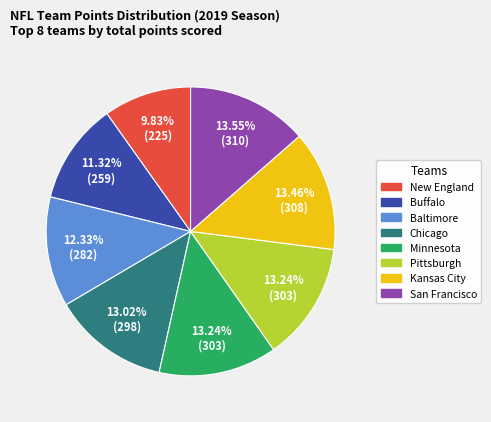

Is there any slice that represents more than half of the pie?

No